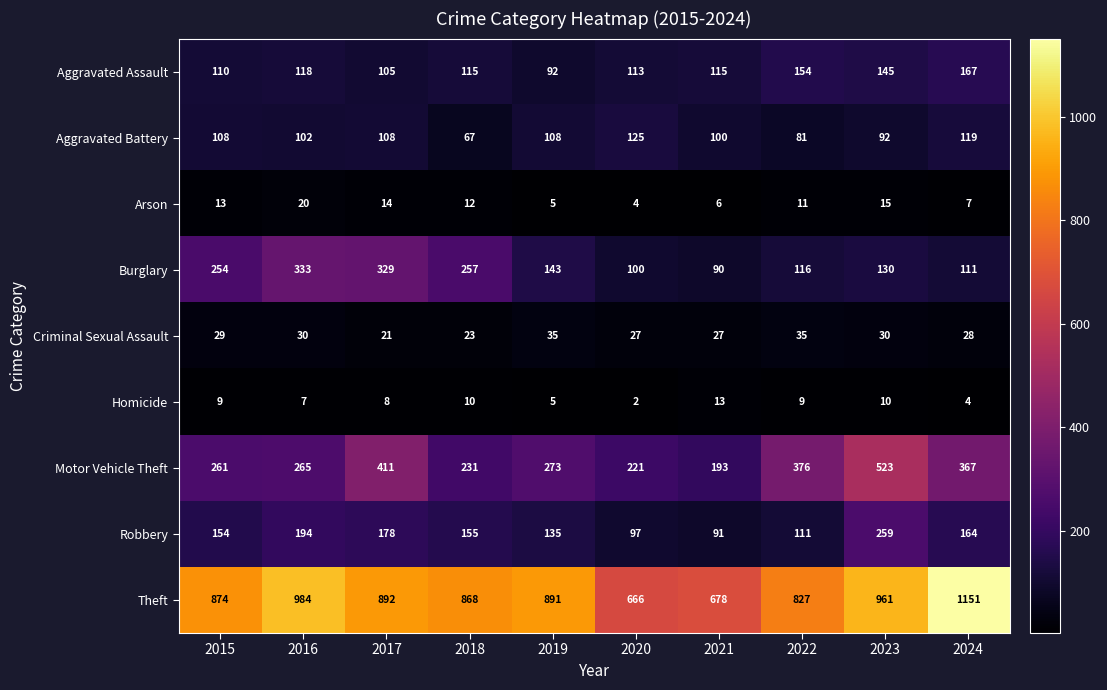

Between 2015 and 2021, which series saw the biggest shift?

Theft